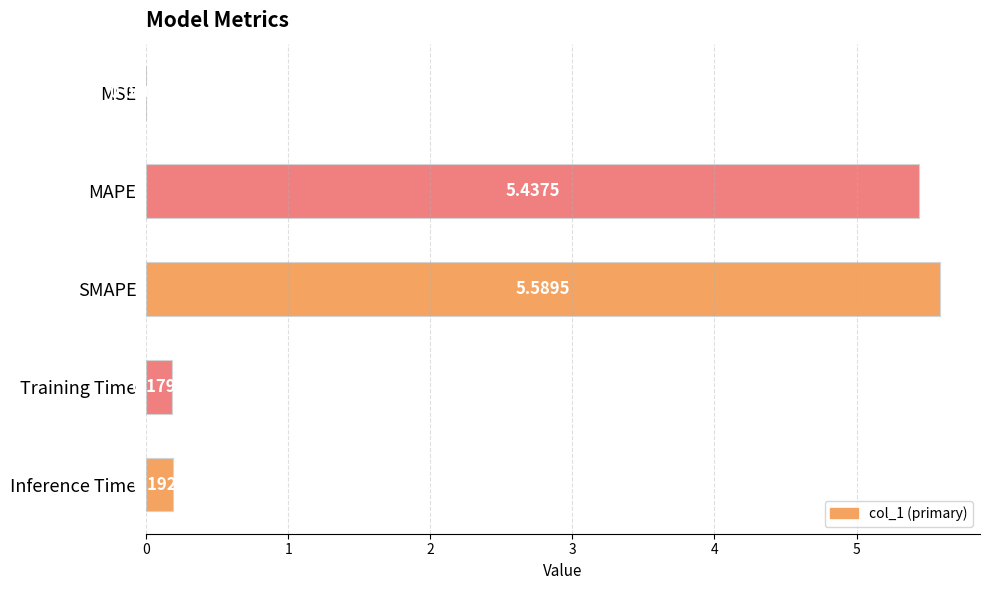

Which has a higher value, Training Time or MAPE?

MAPE